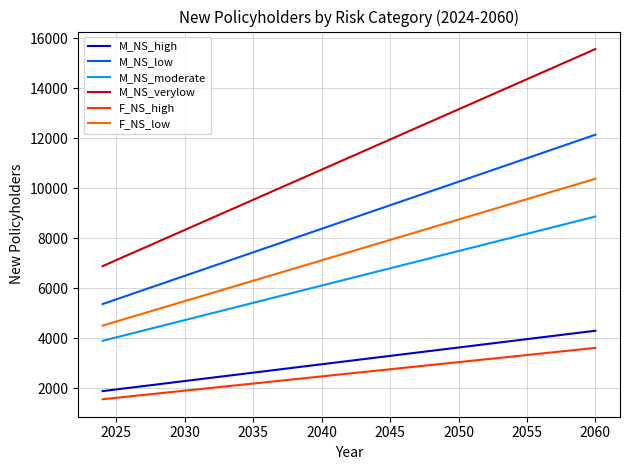

True or false: M_NS_high and F_NS_low intersect in this chart.

False